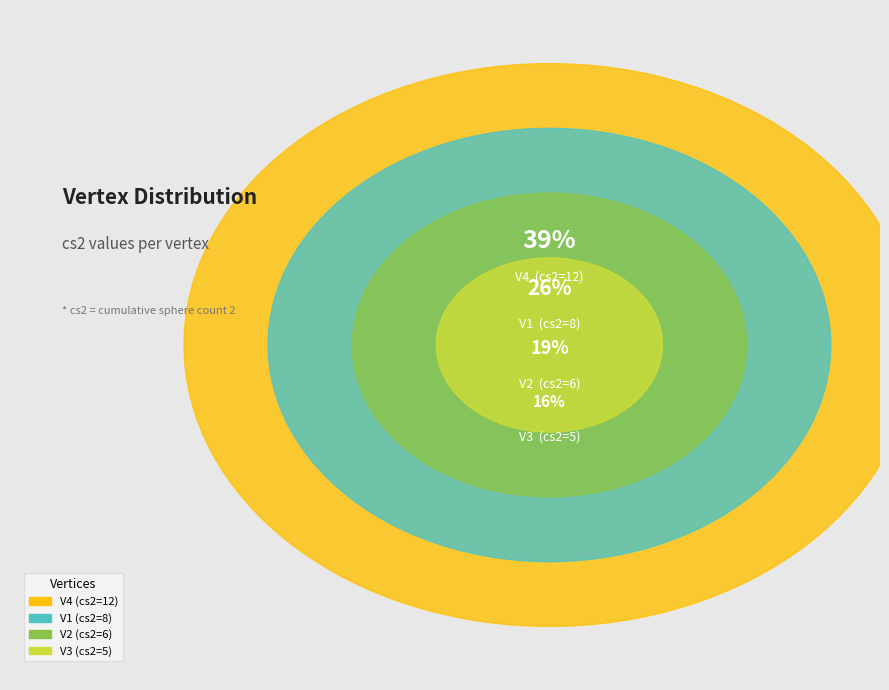

Combined, what portion of the pie is V2 and V1?

45.2%